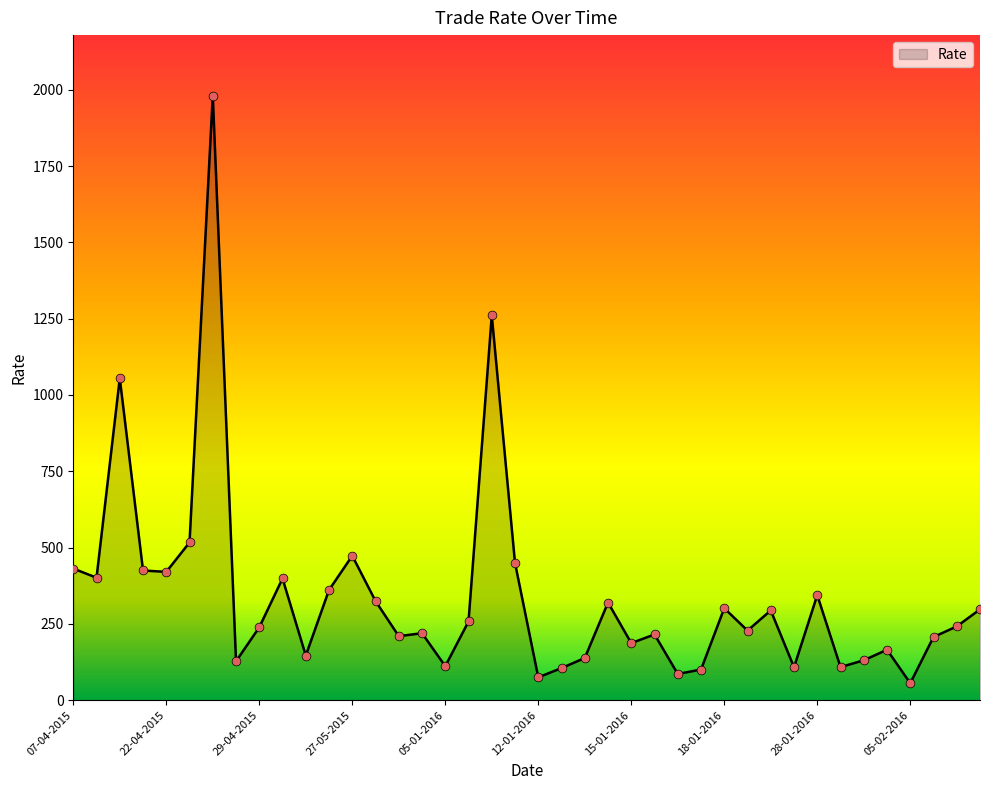

What is the maximum value shown in the chart?

1980.9